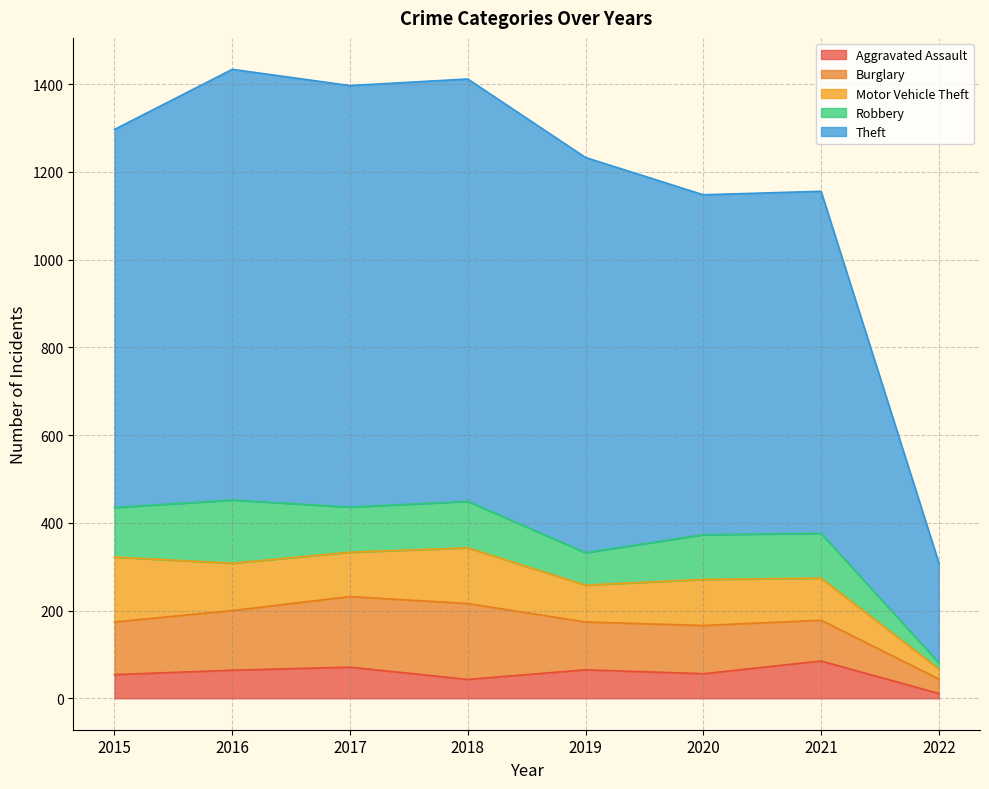

How many interior local valleys does the Theft series have?

2